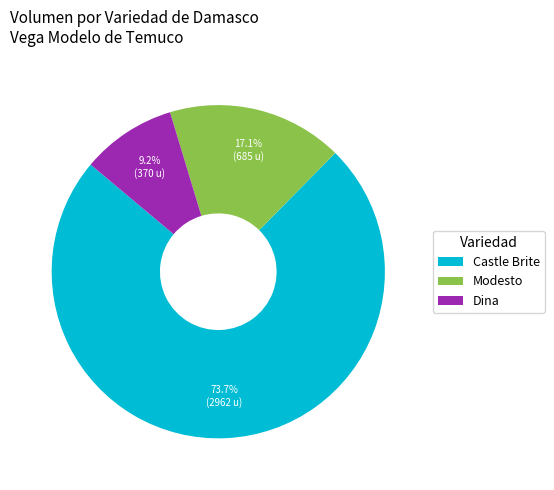

Count the number of slices in the pie.

3